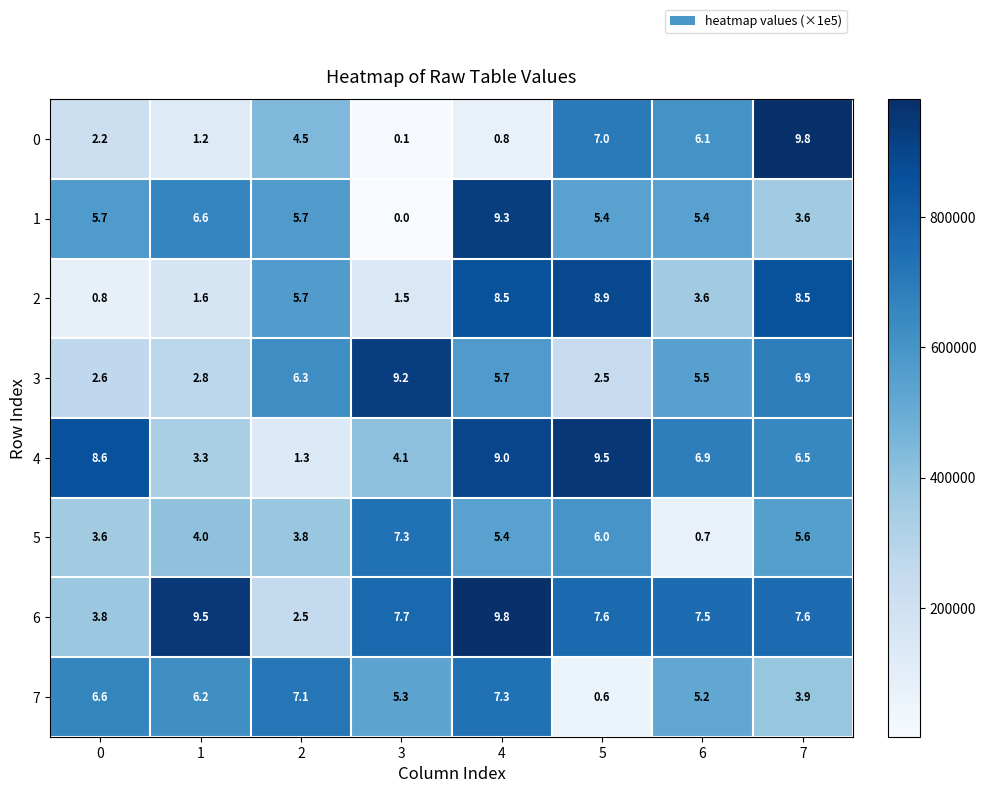

True or false: 7 has a value of 8.9 at 1.

False